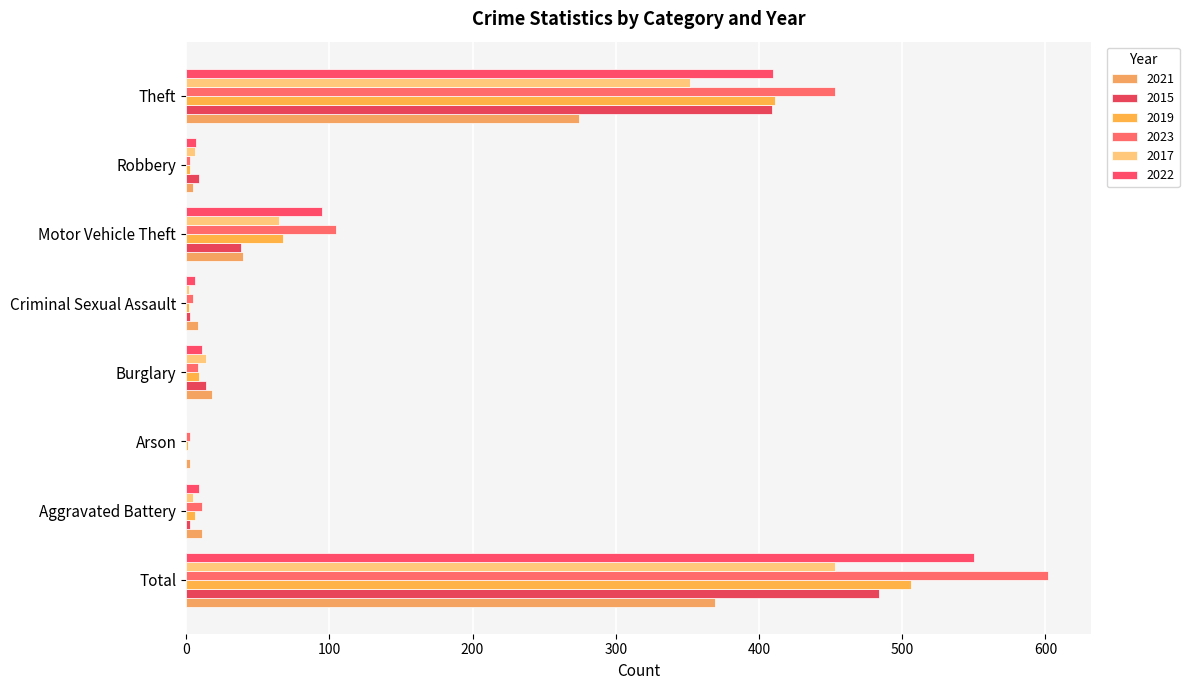

The 2023 series shows 602 at Total. True or false?

True